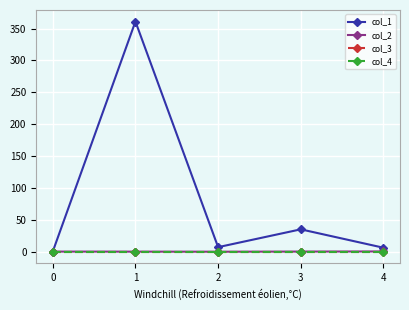

True or false: col_1 and col_4 intersect in this chart.

False